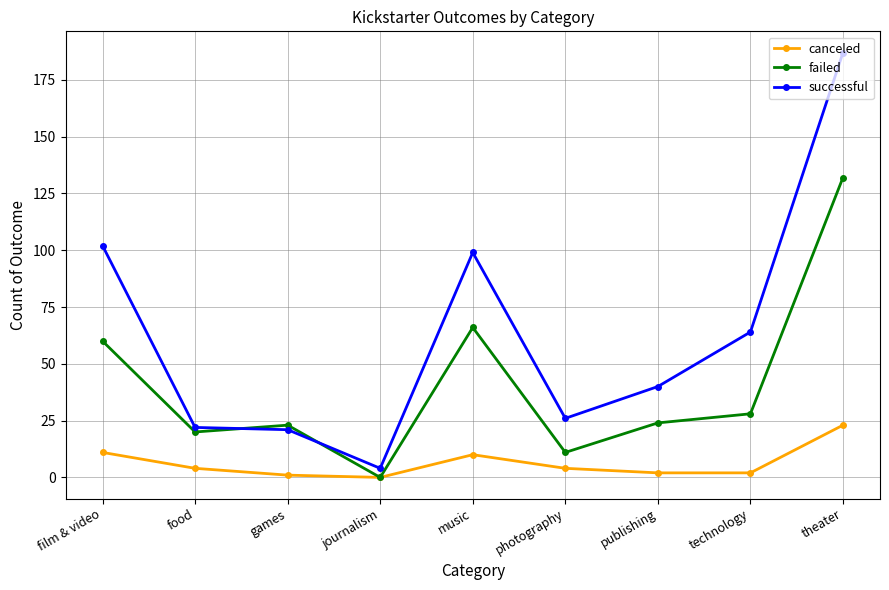

What is the value of the successful point at the 9th from the left?

187